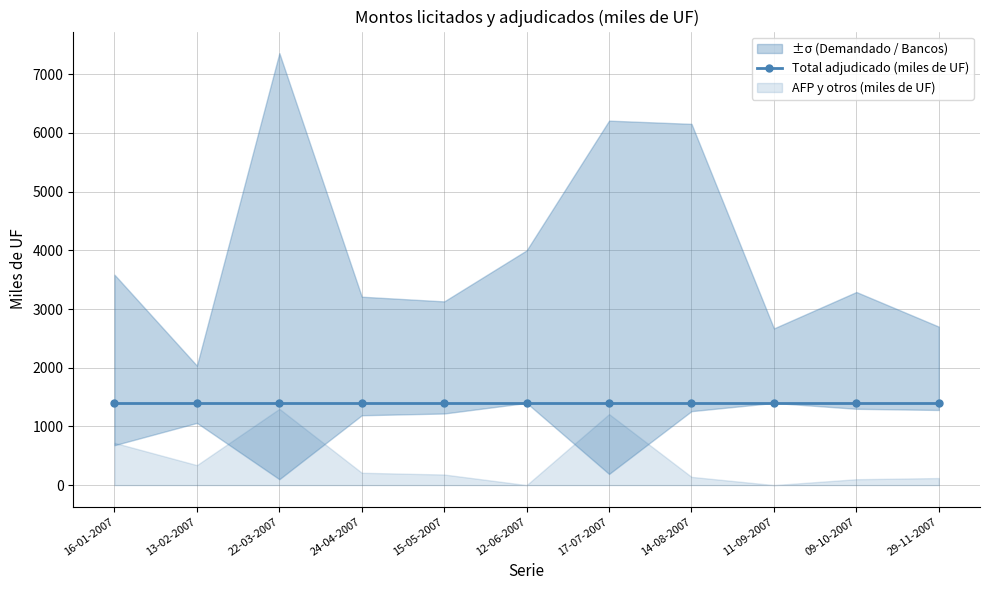

True or false: Monto demandado (miles de UF) has more than 0 interior local peaks.

True